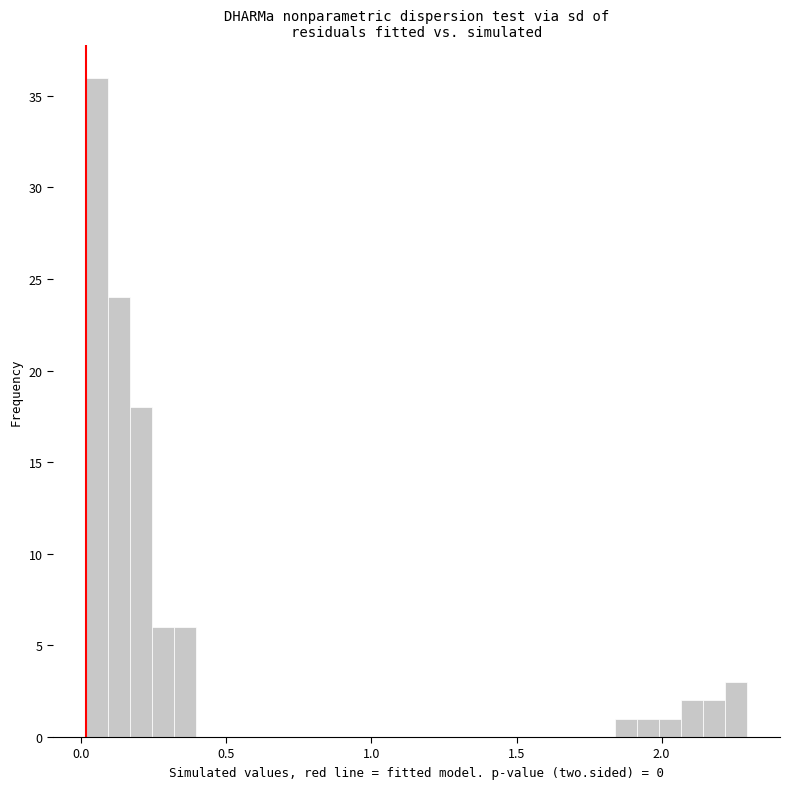

Read against the x-axis, roughly where is the centre of the tallest bar?

0.05